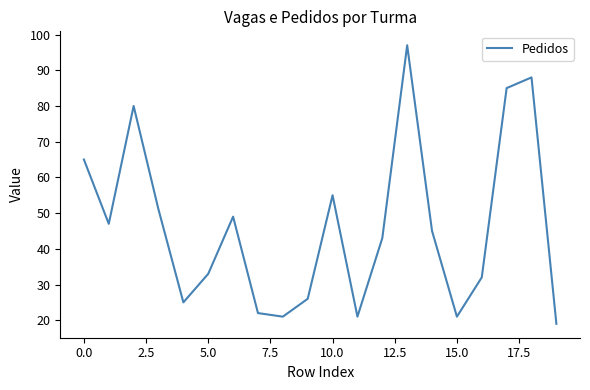

What is the greatest value displayed?

97